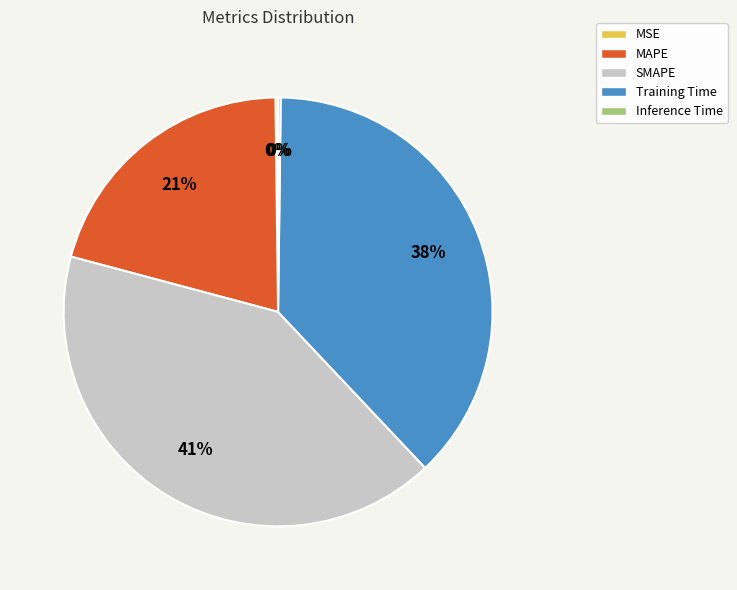

To the nearest percent, what percentage of the pie is Training Time?

38%